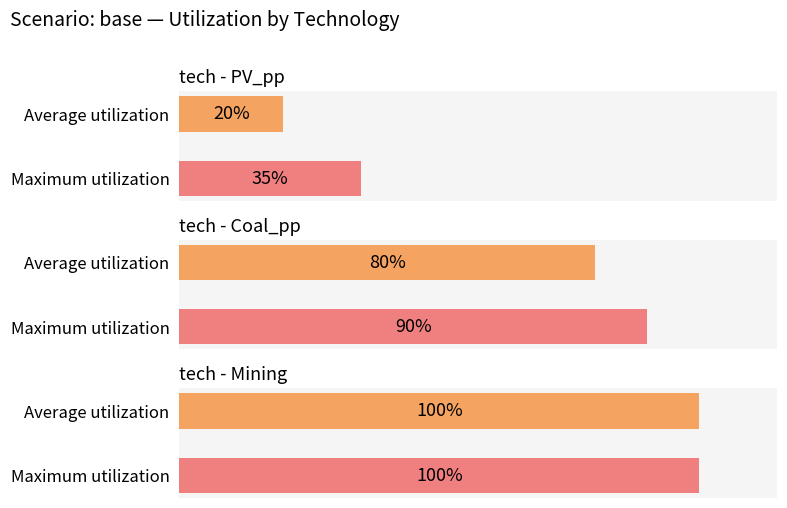

Rank the categories by PV_pp value from lowest to highest.

0, 1